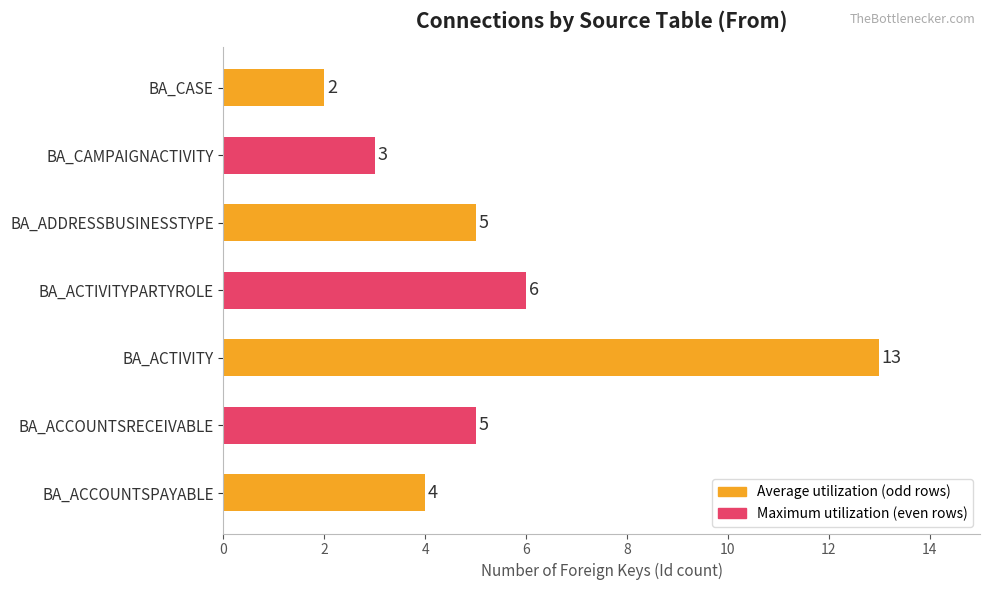

What is the difference between the maximum and second lowest values?

10